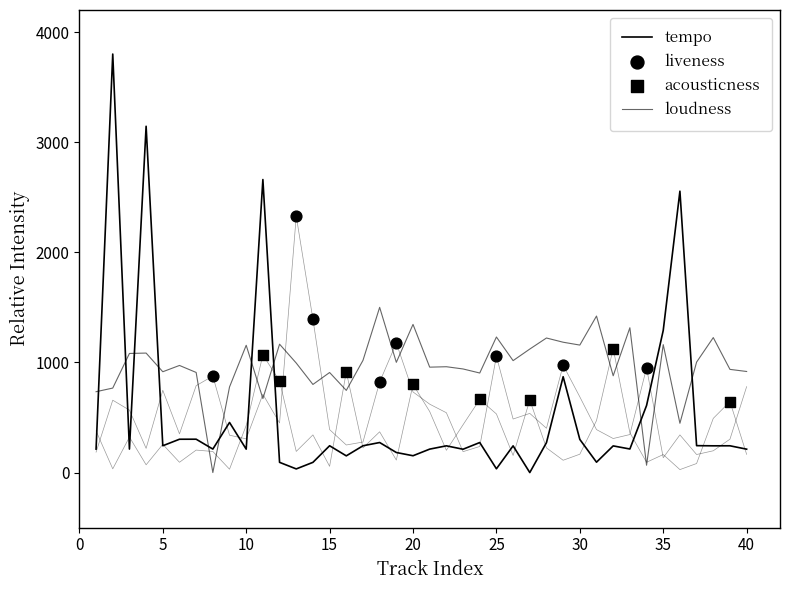

Which series contains the highest Y value?

tempo